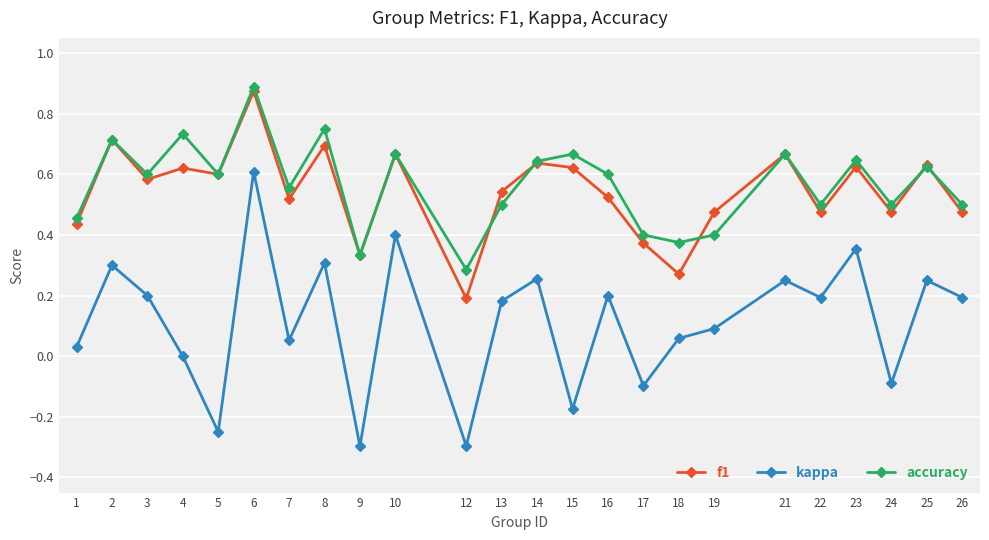

At which category does kappa reach its first local valley?

5